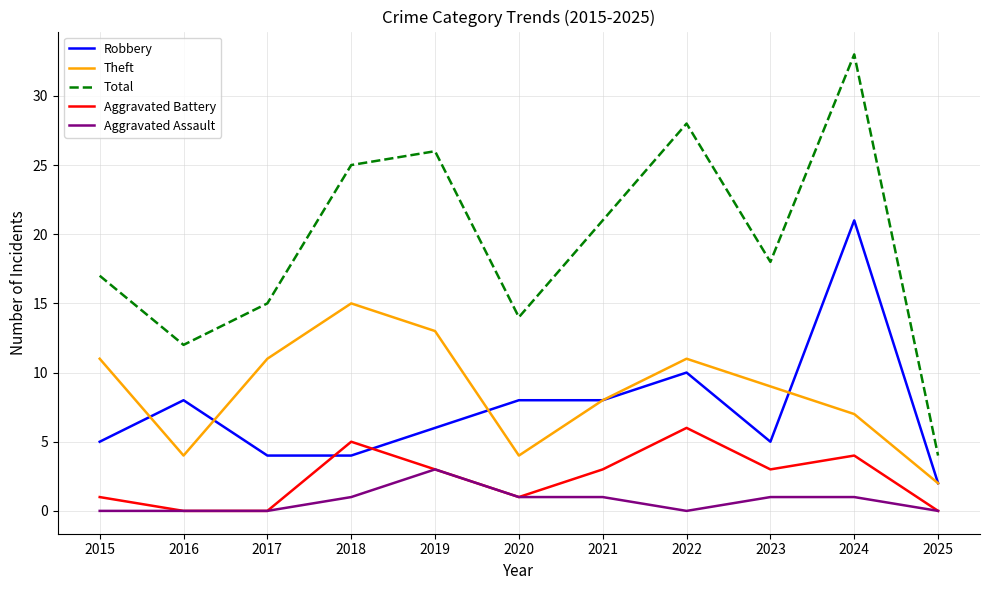

Reading right to left, list all the values displayed in this chart.

Robbery: 2025=2	2024=21	2023=5	2022=10	2021=8	2020=8	2019=6	2018=4	2017=4	2016=8	2015=5
Theft: 2025=2	2024=7	2023=9	2022=11	2021=8	2020=4	2019=13	2018=15	2017=11	2016=4	2015=11
Total: 2025=4	2024=33	2023=18	2022=28	2021=21	2020=14	2019=26	2018=25	2017=15	2016=12	2015=17
Aggravated Battery: 2025=0	2024=4	2023=3	2022=6	2021=3	2020=1	2019=3	2018=5	2017=0	2016=0	2015=1
Aggravated Assault: 2025=0	2024=1	2023=1	2022=0	2021=1	2020=1	2019=3	2018=1	2017=0	2016=0	2015=0